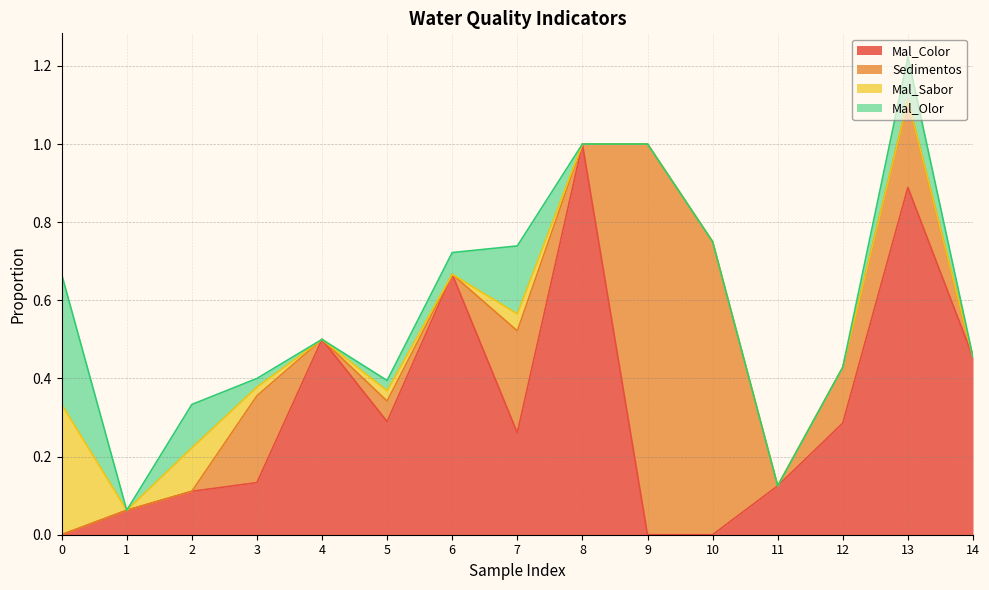

The value of Mal_Color at 1 is 0.1. True or false?

True